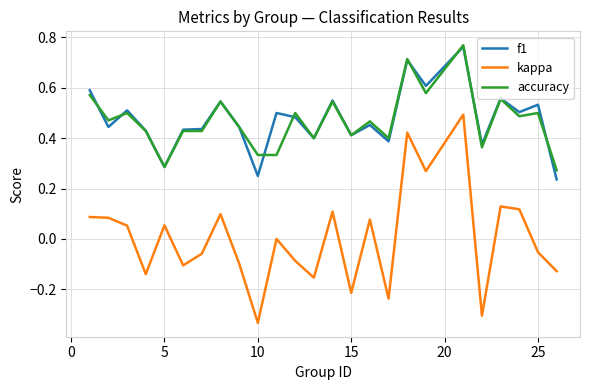

True or false: f1 and kappa intersect in this chart.

False